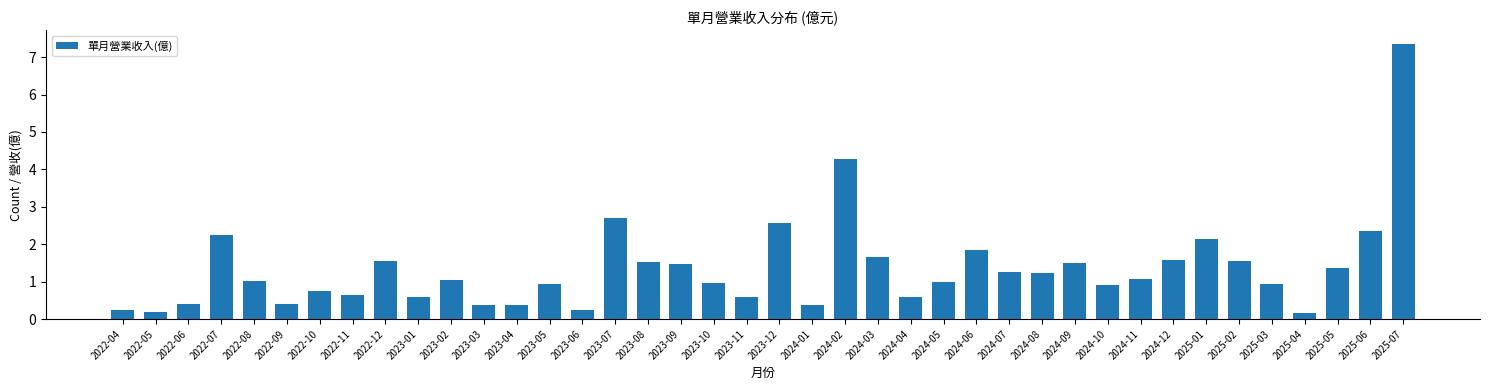

What is the average value?

1.3